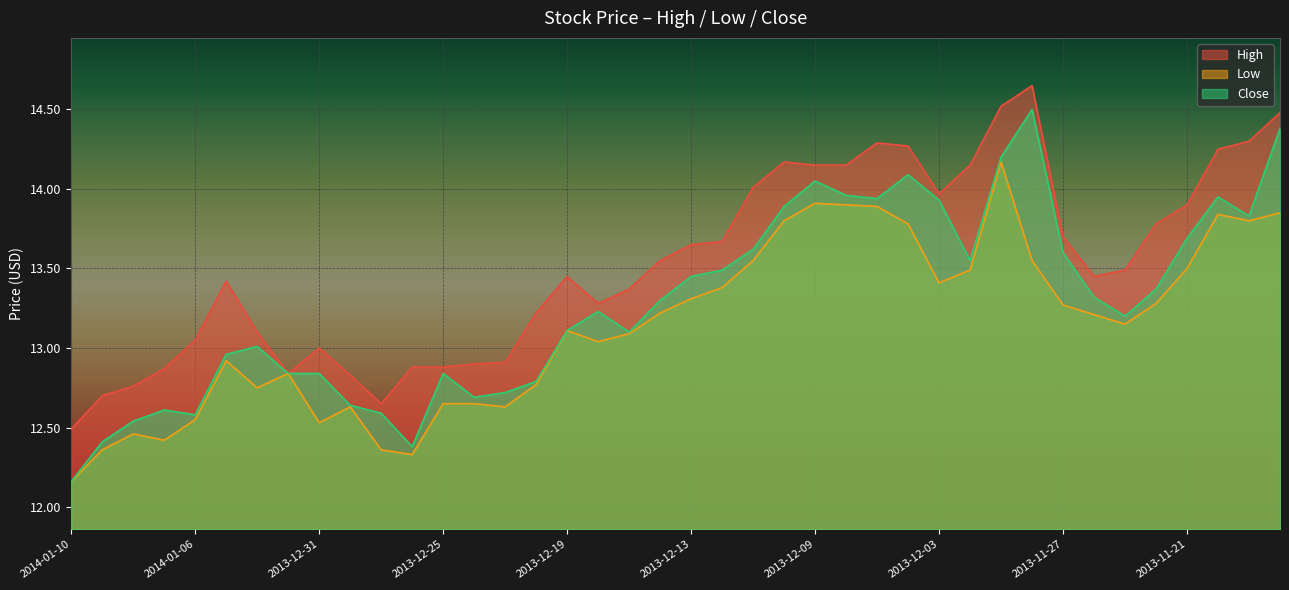

True or false: High has more than 0 interior local peaks.

True